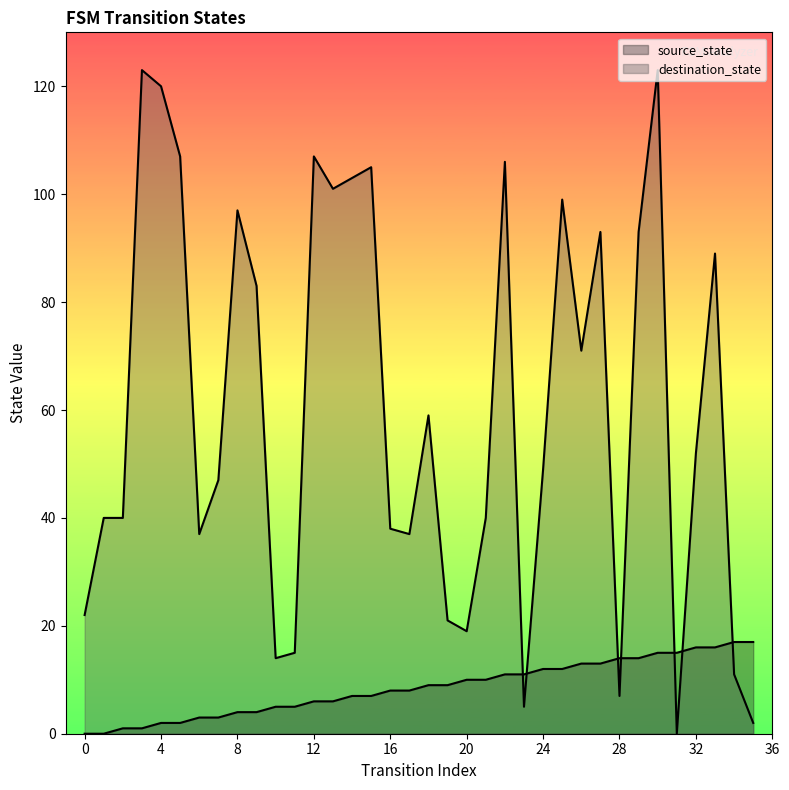

What is the sum of the source_state values at 31 and 25?

27